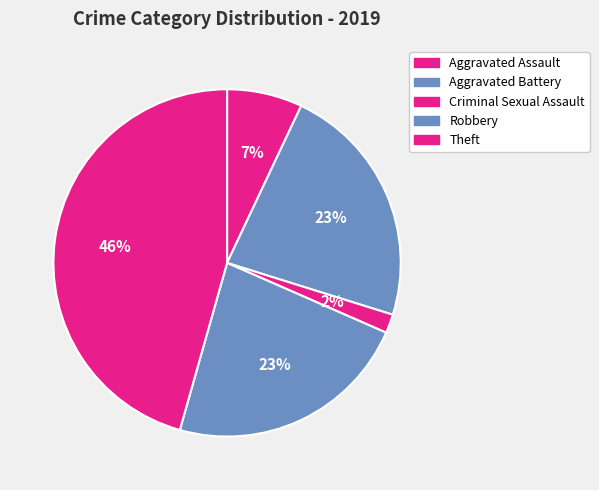

How many slices are in this pie chart?

5